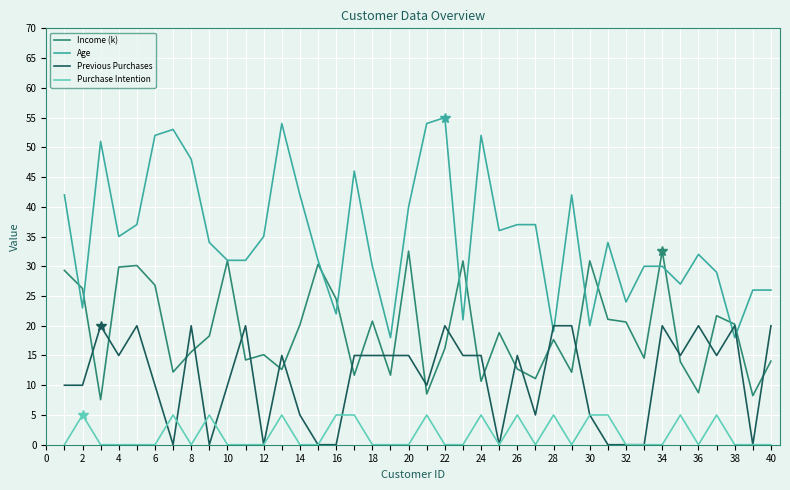

What is the lowest value of the Income (k) series?

7.6